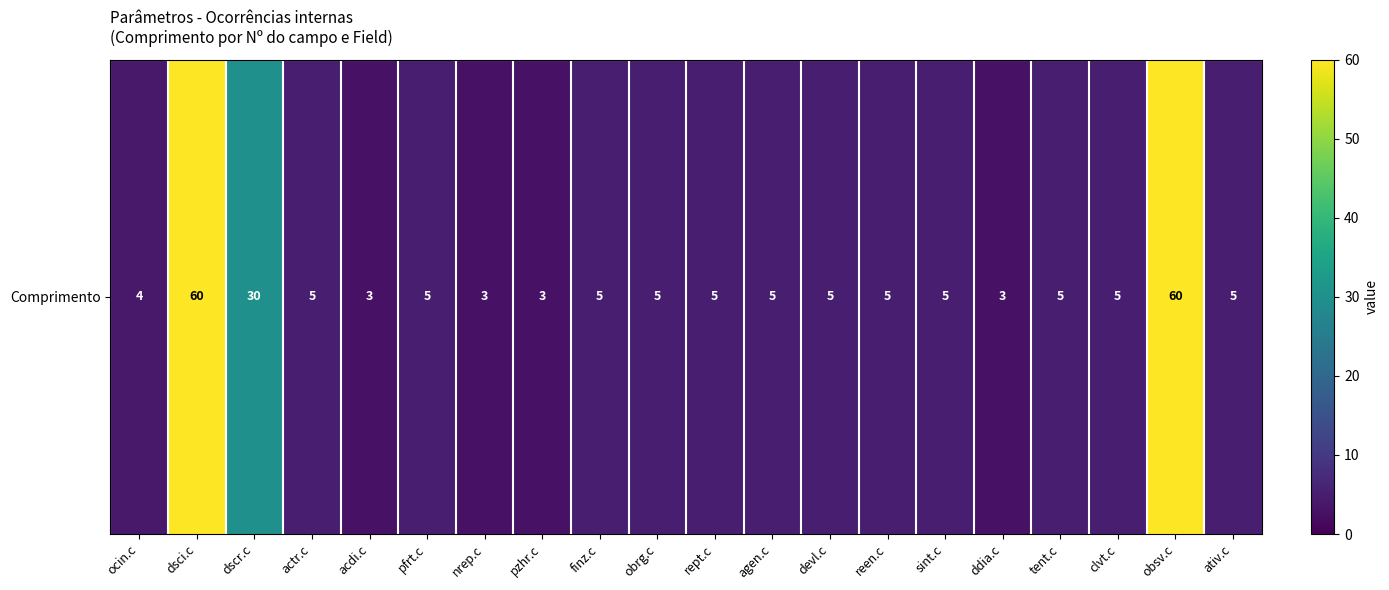

Read the value at sint.c.

5